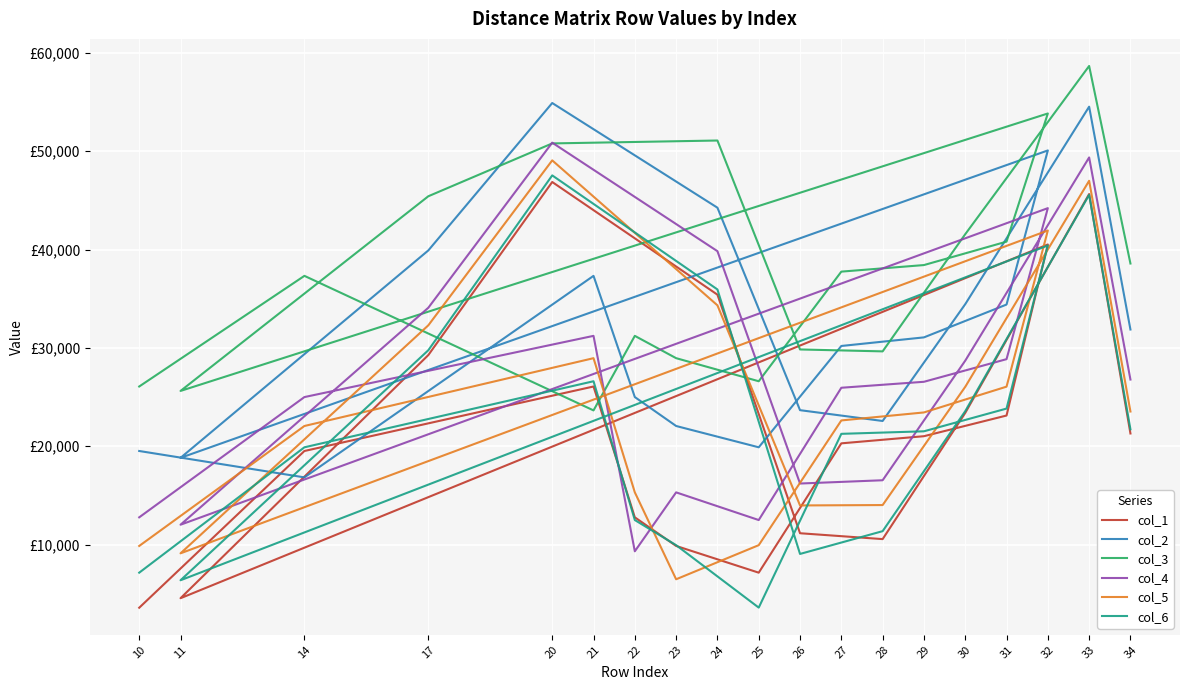

After their last crossing, which series has the higher values: col_6 or col_1?

col_6